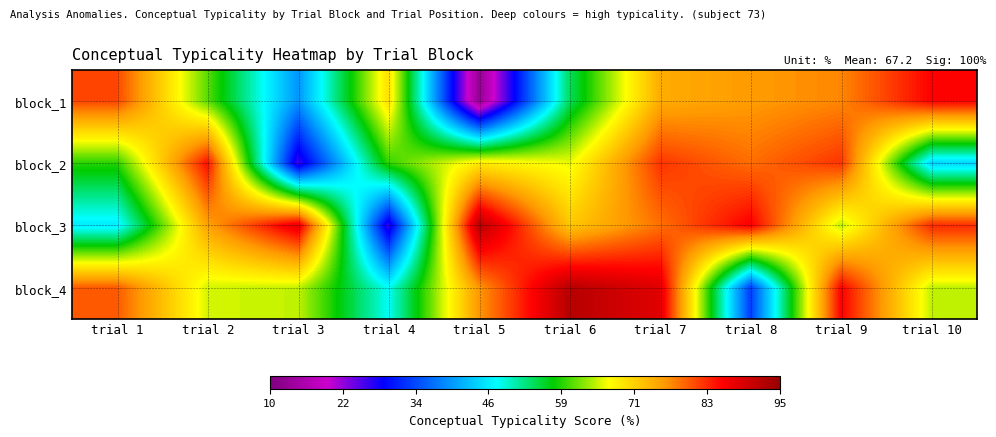

At trial 8, list the series in order from smallest to largest.

block_4, block_1, block_2, block_3